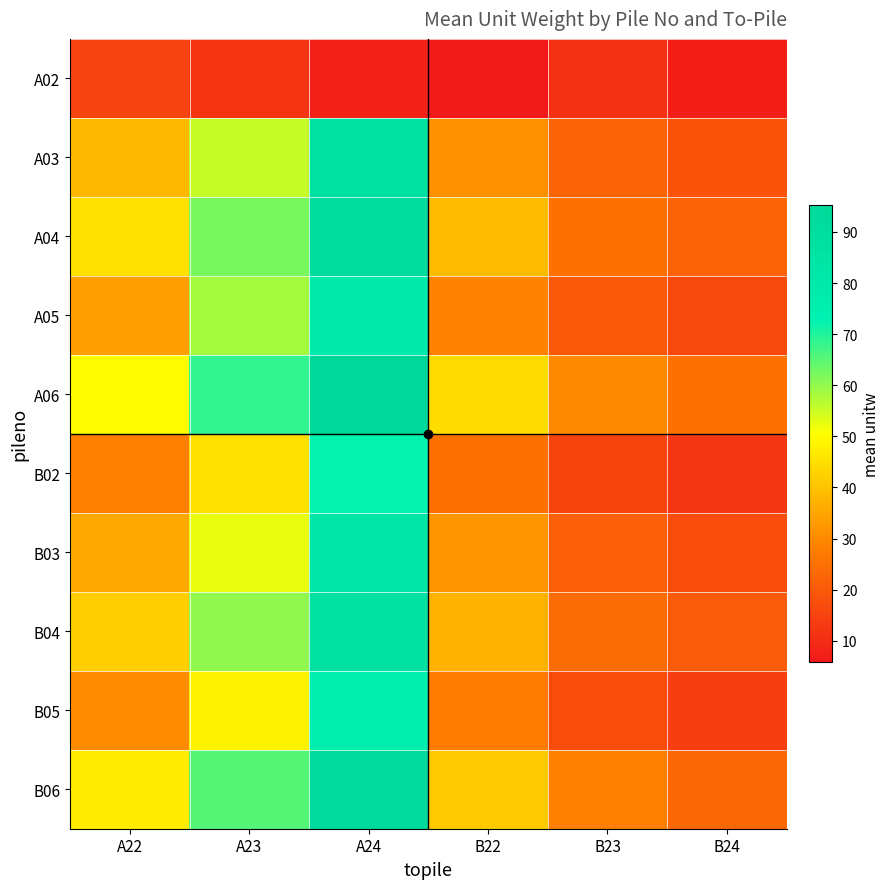

What is the minimum value shown in the chart?

5.8